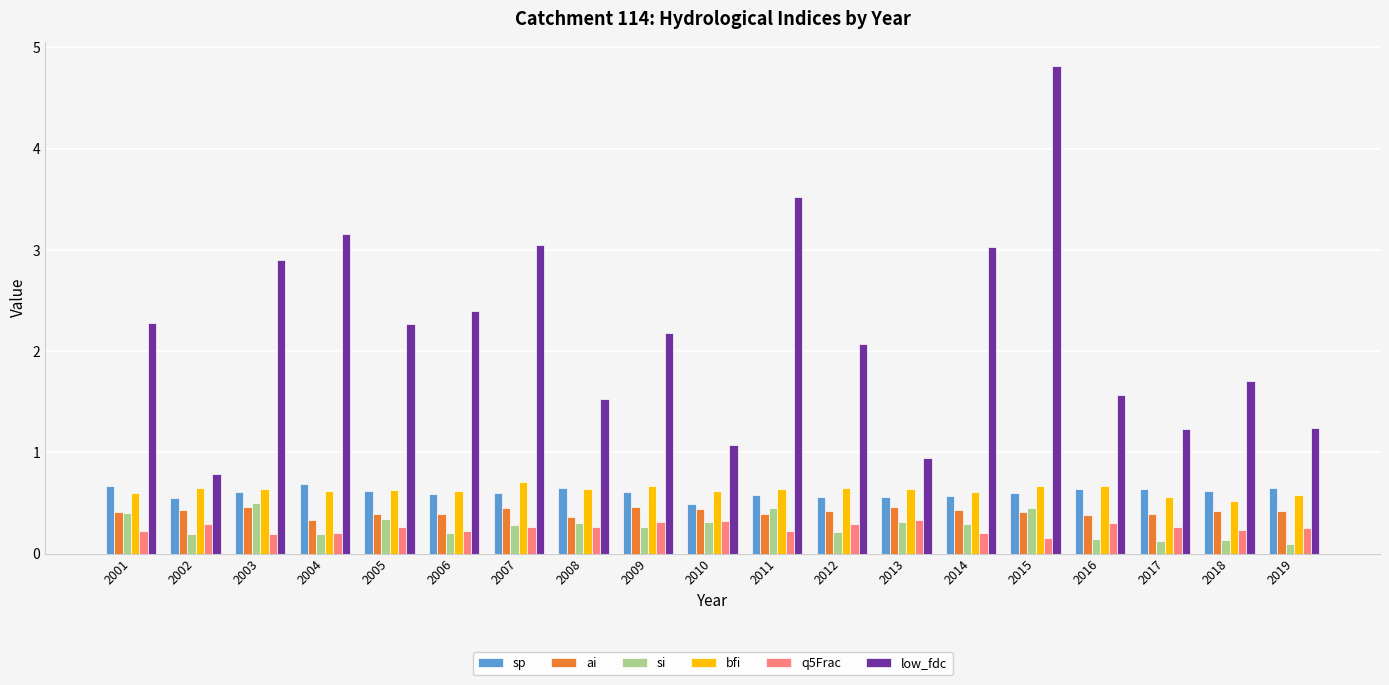

Is the value of si at 2005 greater than the value of low_fdc at 2011?

No